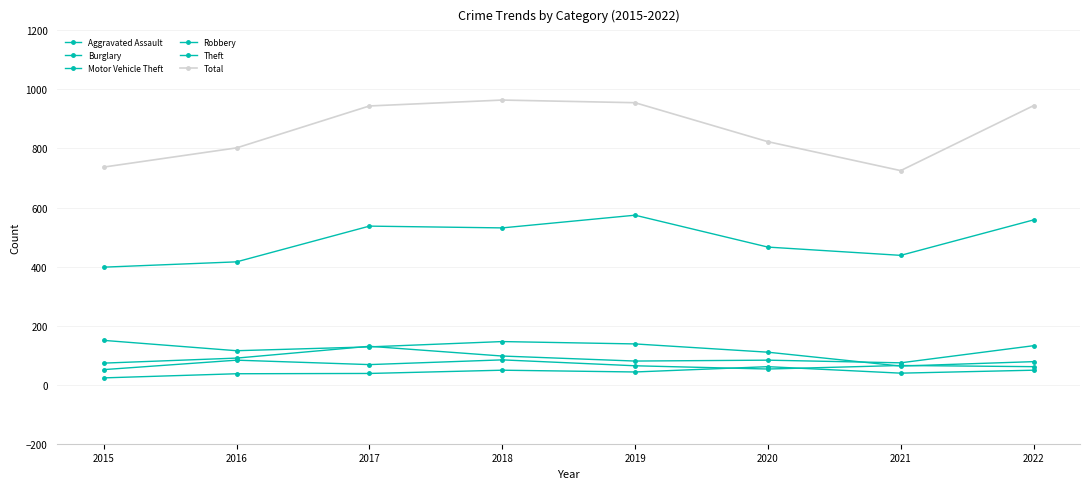

How many series are shown in this chart?

6